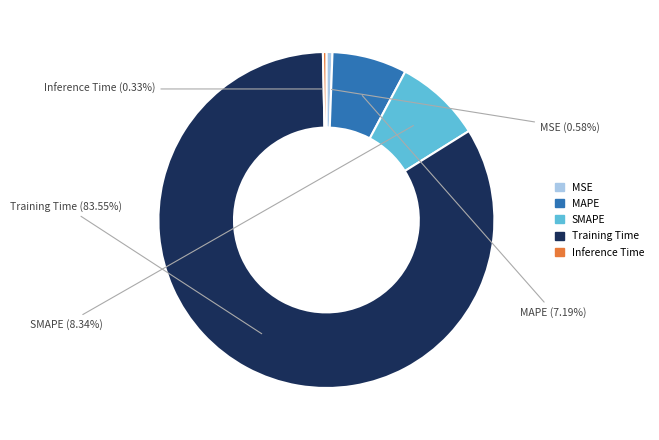

What is the largest slice in the pie chart?

Training Time